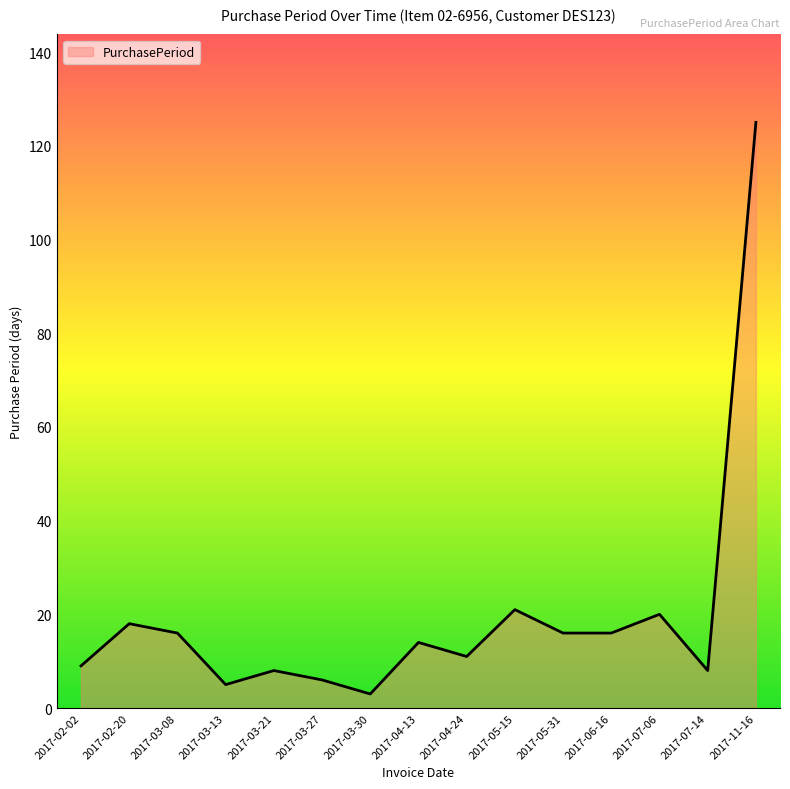

True or false: the data has more than 1 interior local peaks.

True